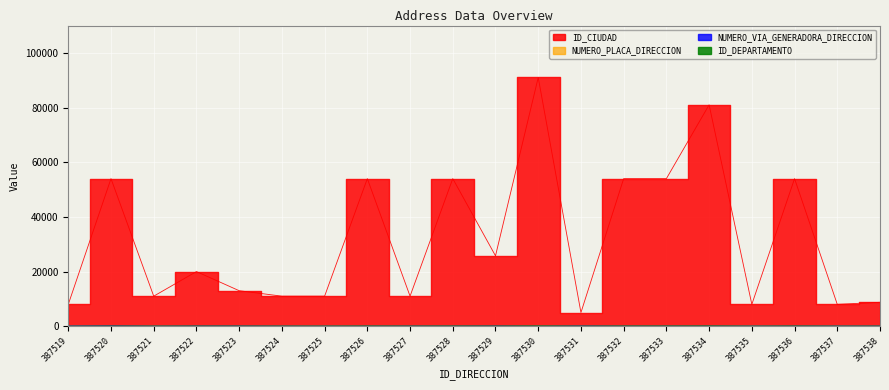

Is it true that ID_DEPARTAMENTO equals 20 at 387522?

True